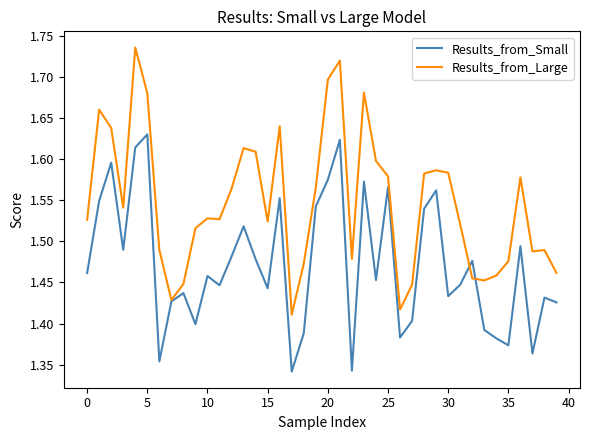

Rank the series by their maximum value, from highest to lowest.

Results_from_Large, Results_from_Small